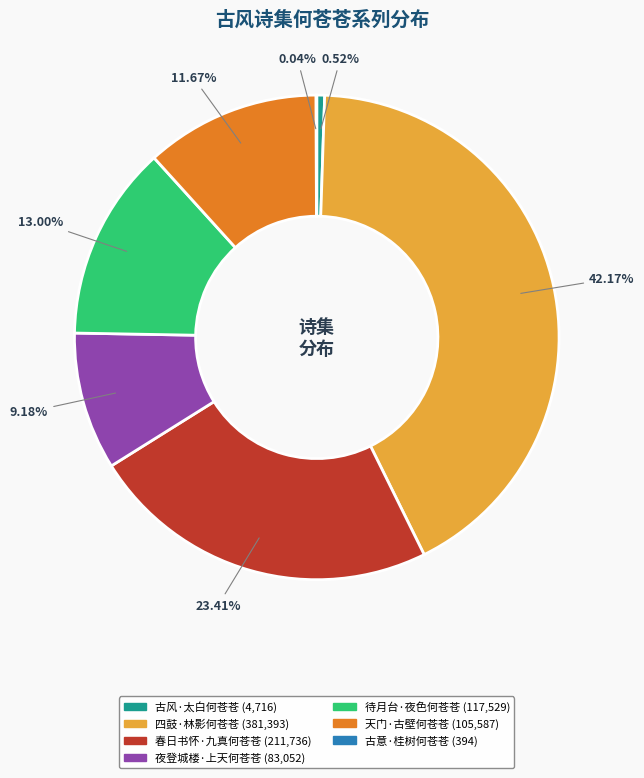

Which category has the biggest portion of the pie?

四鼓·林影何苍苍